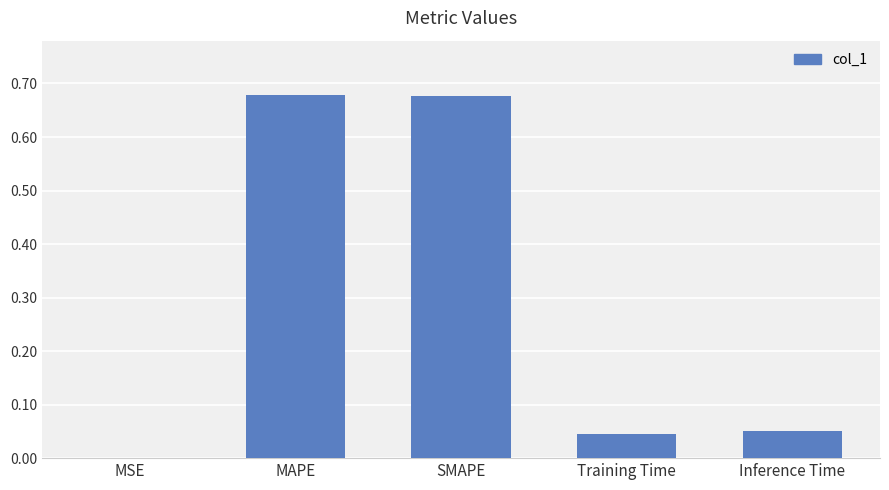

What is the sum of all values?

1.5